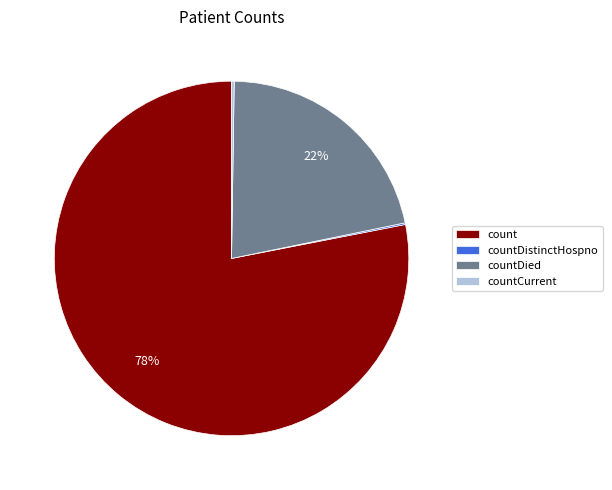

Which category accounts for the majority?

count